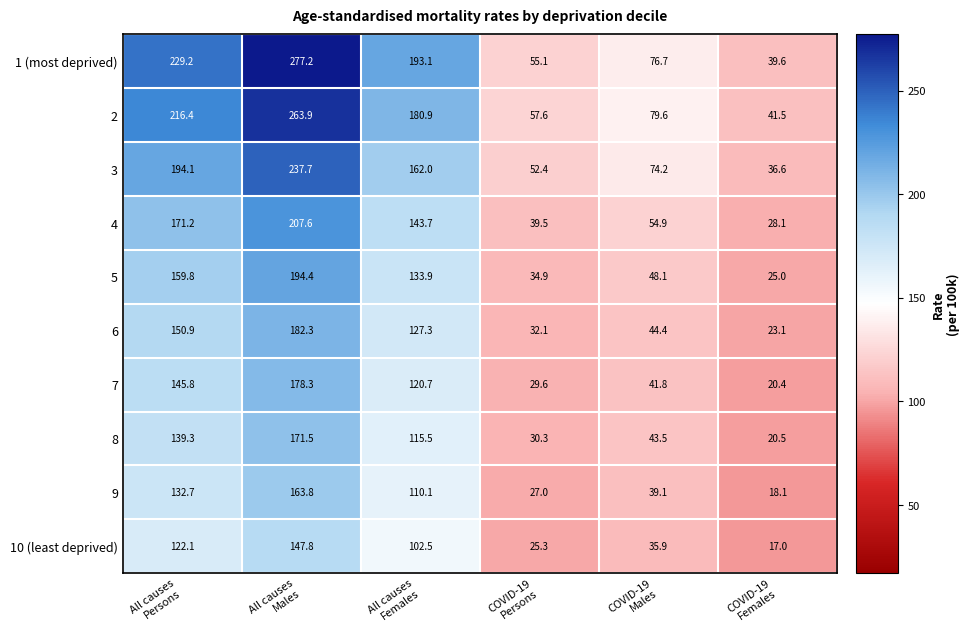

What is the sum of all 5 values?

596.1